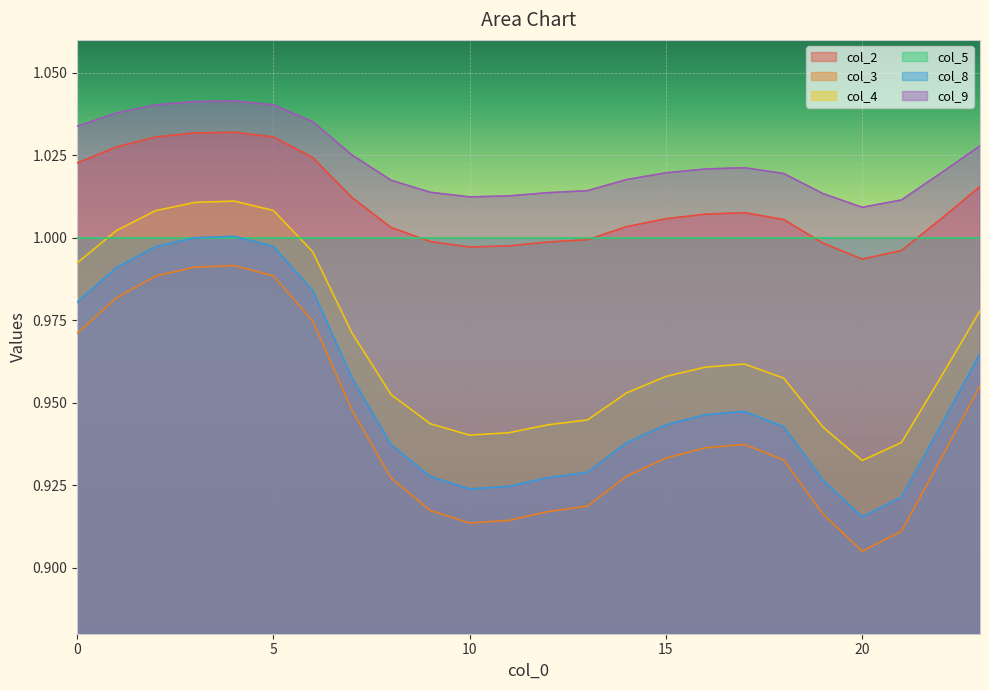

Does the chart display data point markers on the line(s)?

No